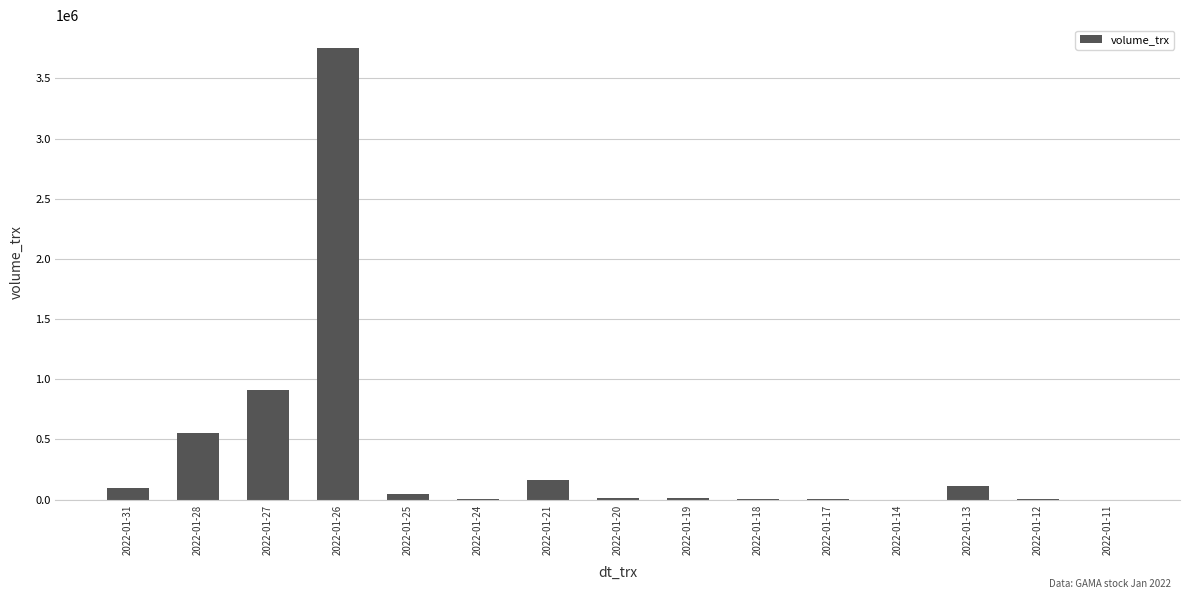

Is it true that the value at 2022-01-26 is 3754900?

True